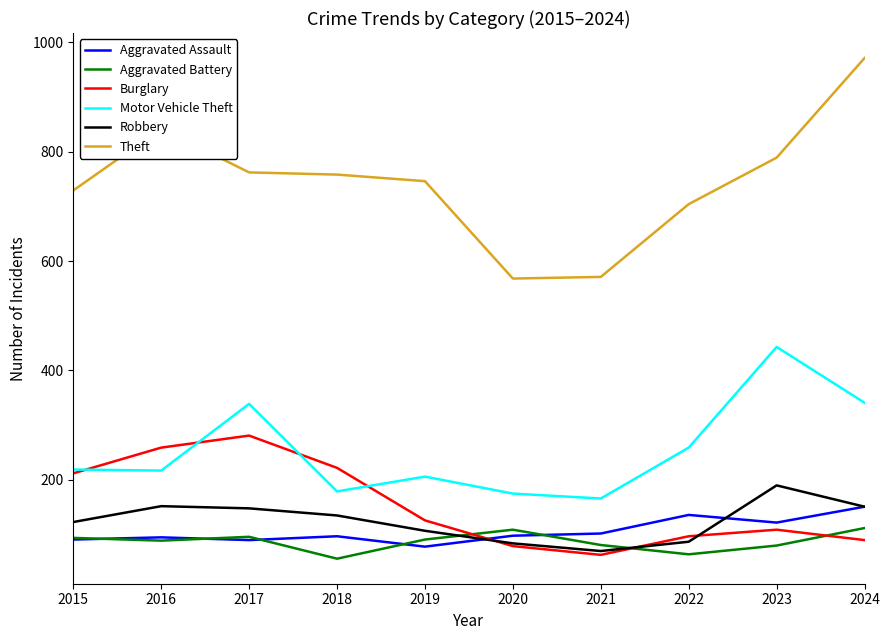

What are all the series names shown in the legend?

Aggravated Assault, Aggravated Battery, Burglary, Motor Vehicle Theft, Robbery, Theft